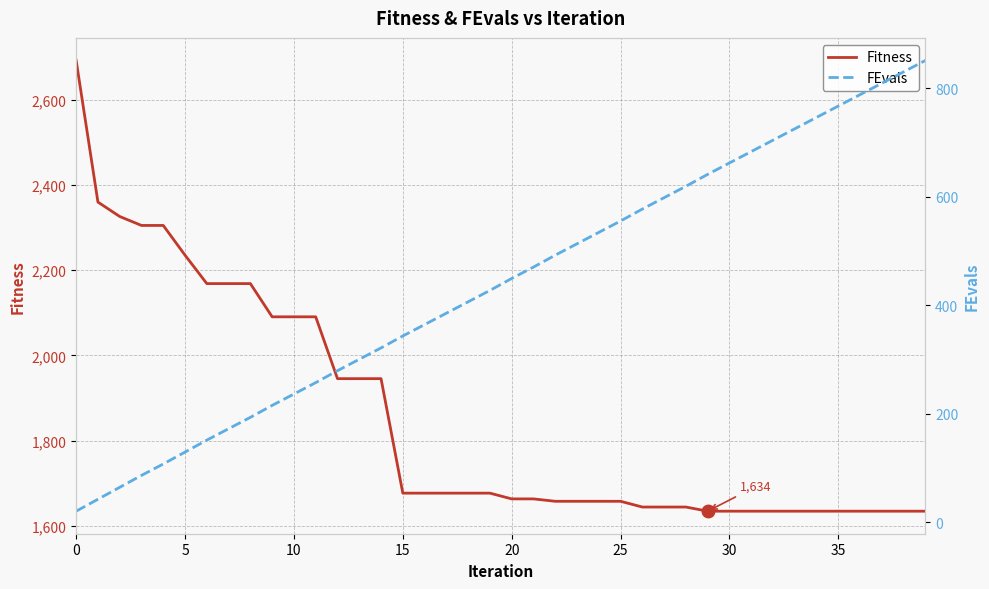

True or false: FEvals and Fitness intersect in this chart.

False